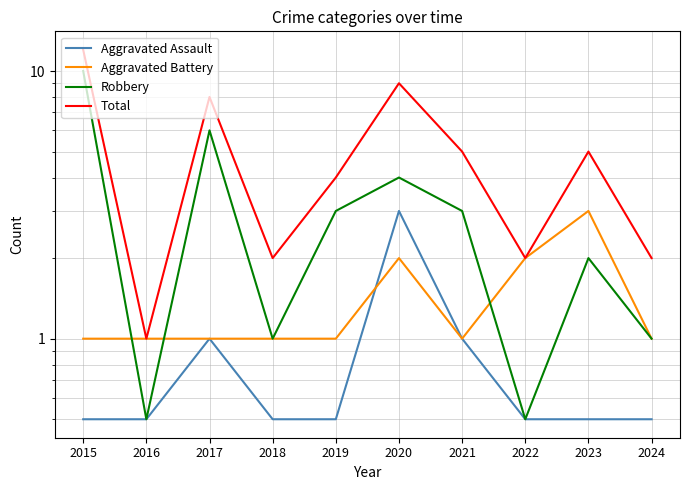

Which category has the lowest value in the Robbery series?

2016